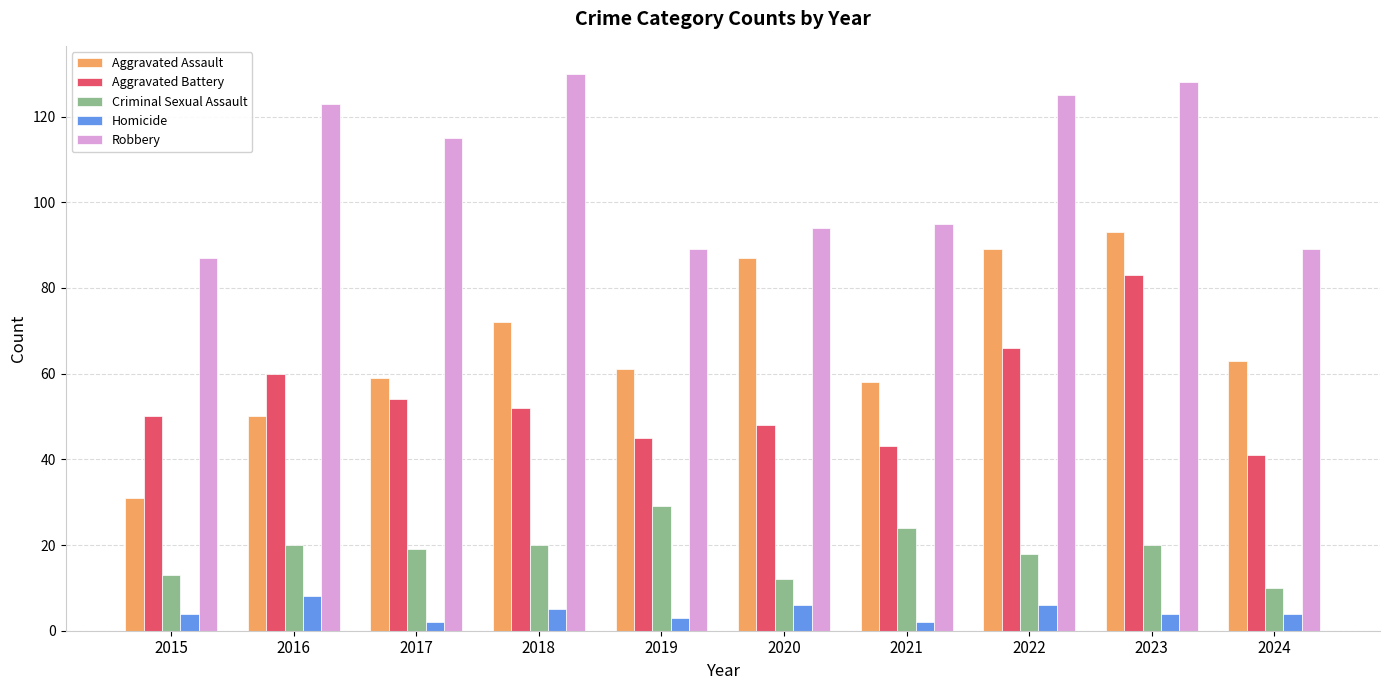

At which label is Robbery closest to 108?

2017